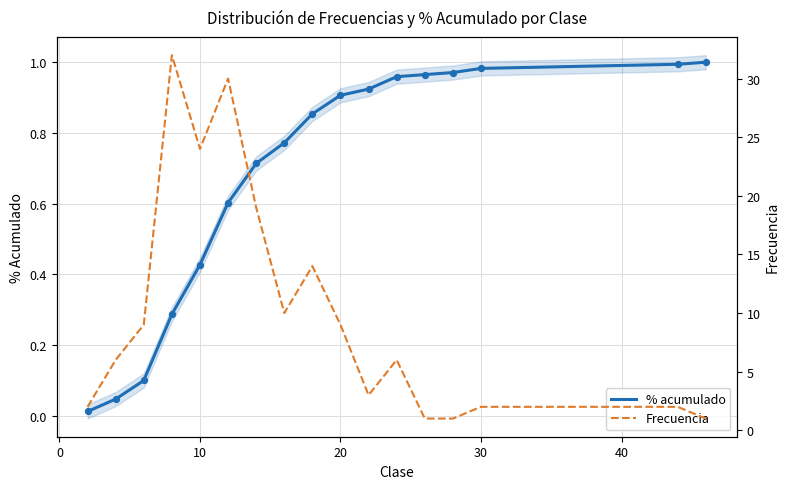

Which series has the largest Y range (max minus min)?

Frecuencia